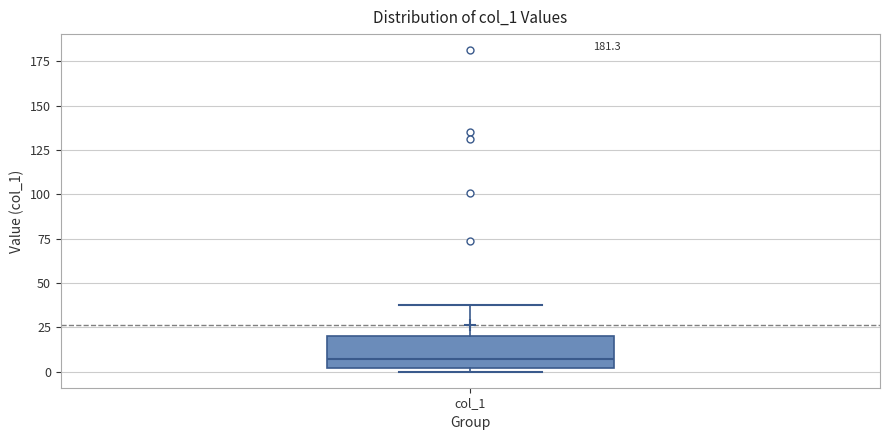

Where is the lower edge of the box for col_1 on the y-axis? The values are not printed on the chart, so give them approximately, as read against the axis.

0